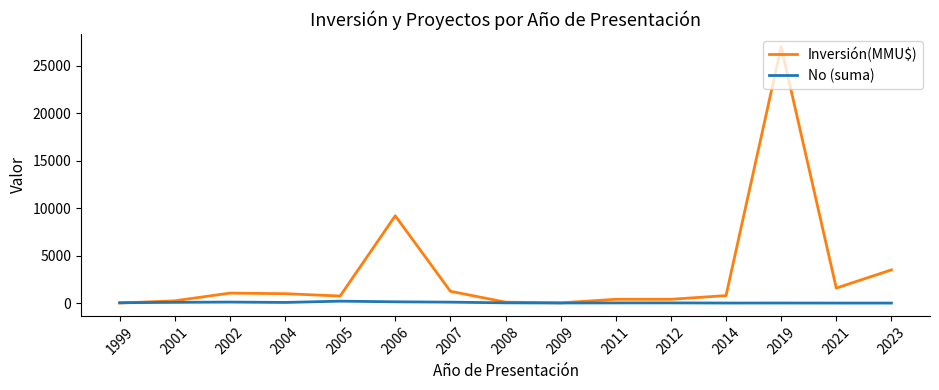

Which series has the largest total across all categories?

Inversión(MMU$)